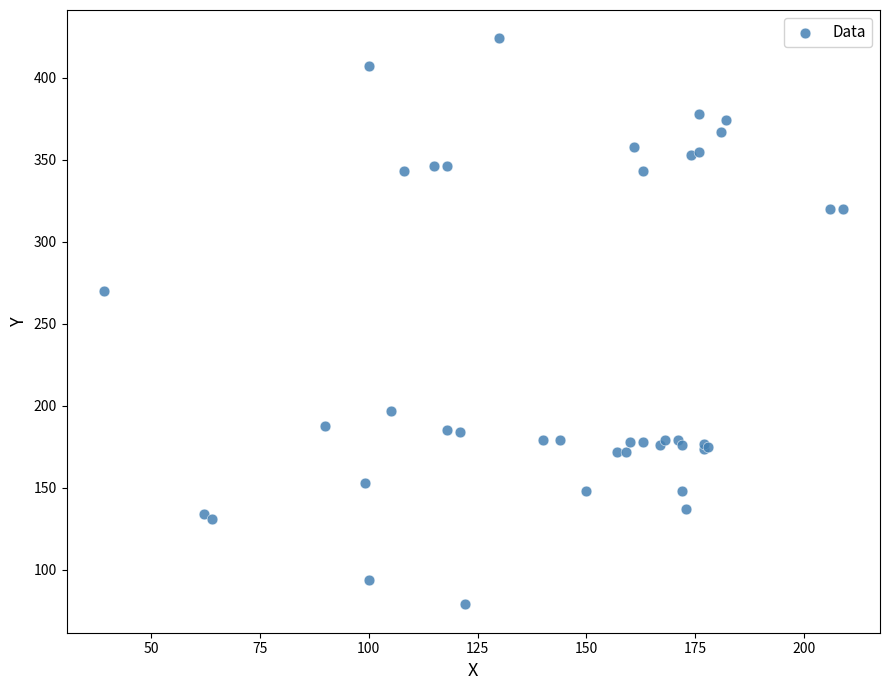

What Y value in the scatter plot is closest to 251?

270